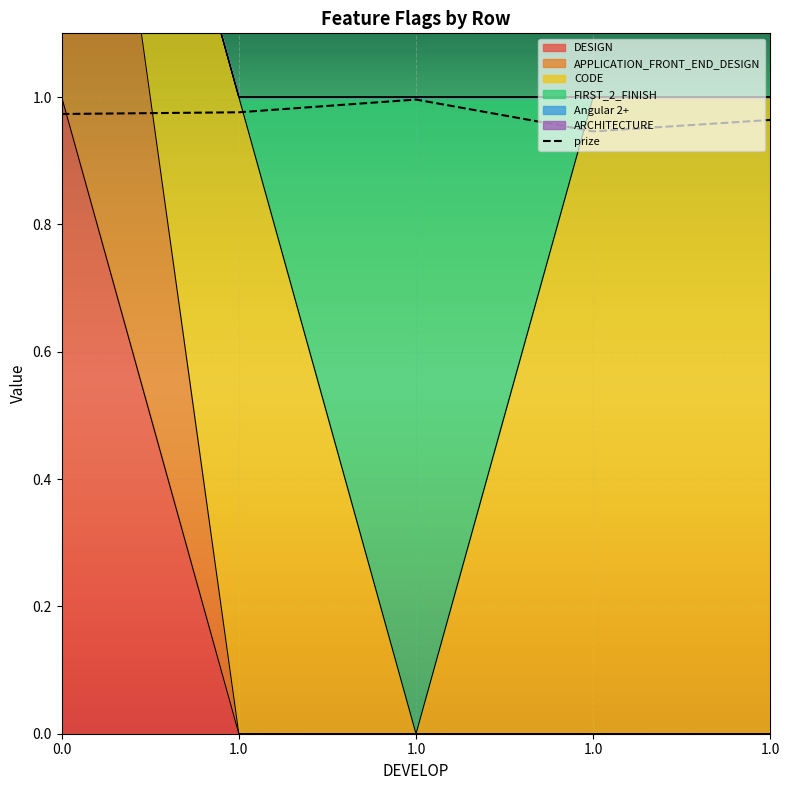

Reading left to right, extract all data points from this chart.

0.0=1.0	1.0=1.0	1.0=1.0	1.0=0.9	1.0=1.0